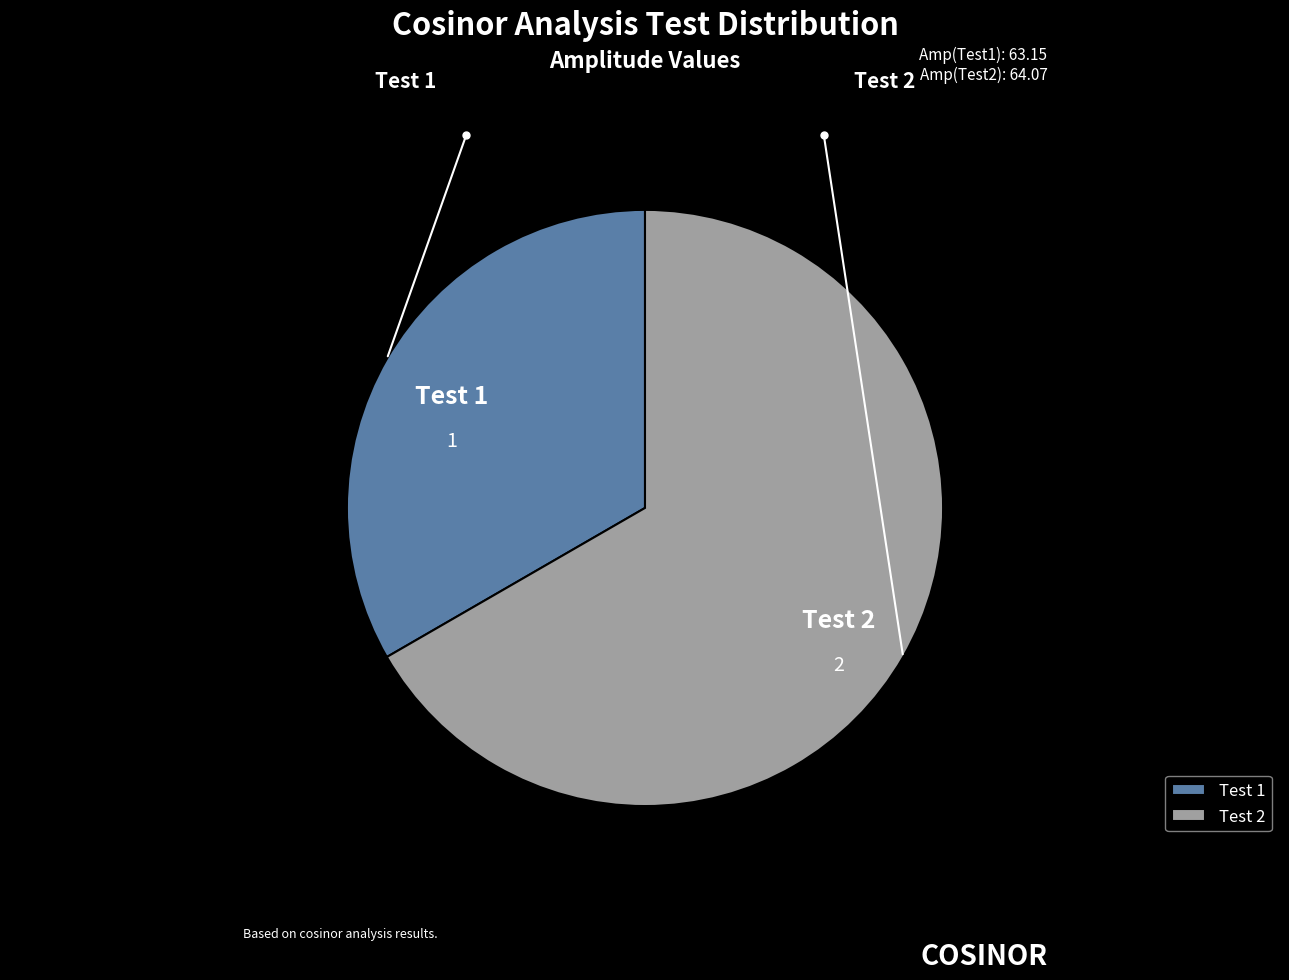

Combined, do Test 2 and Test 1 account for over 50%?

Yes